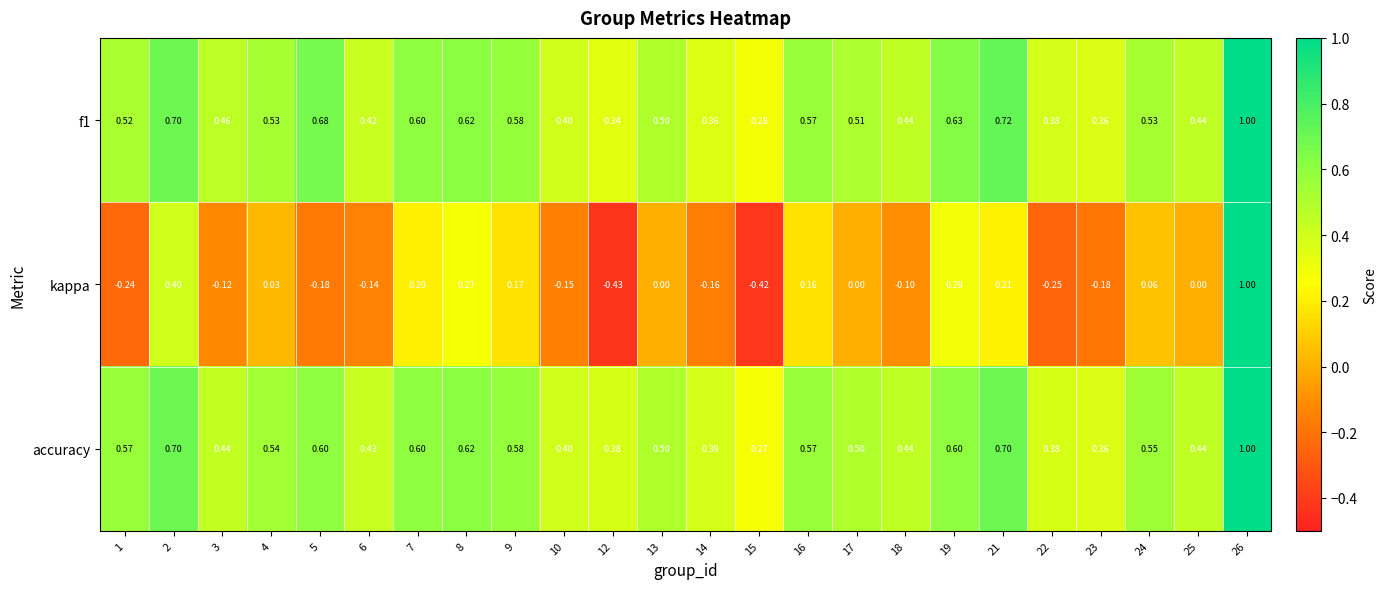

Is the value of f1 at 18 greater than the value of kappa at 15?

Yes